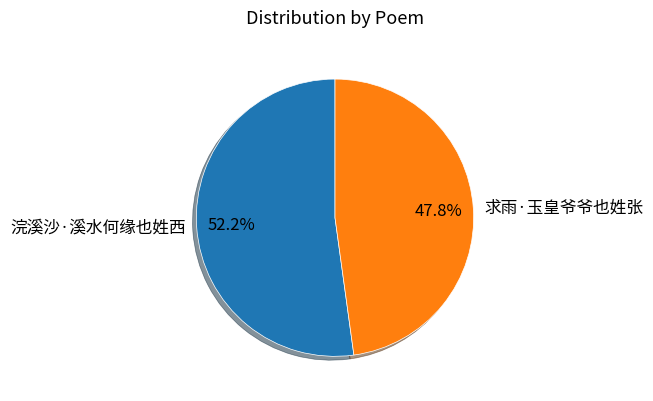

What is the smallest slice in the pie chart?

求雨·玉皇爷爷也姓张